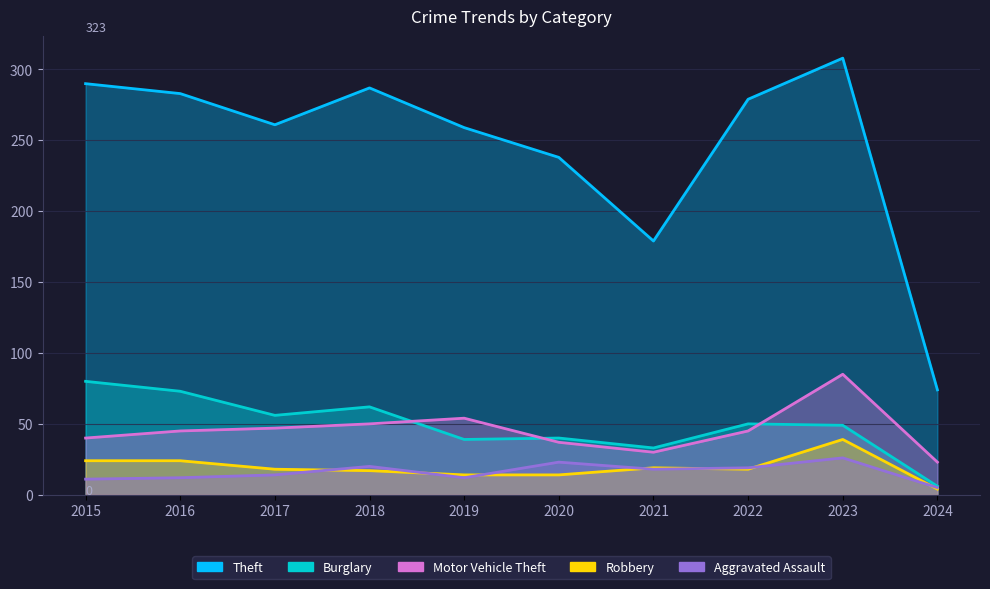

At how many categories does at least one series exceed 129?

9